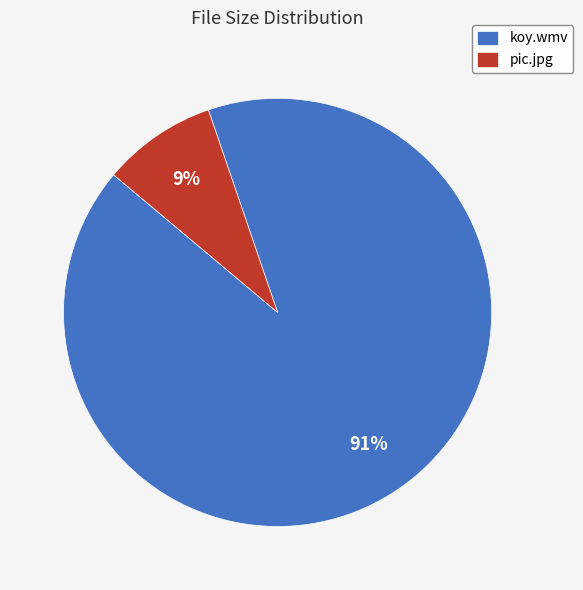

How many slices are in this pie chart?

2